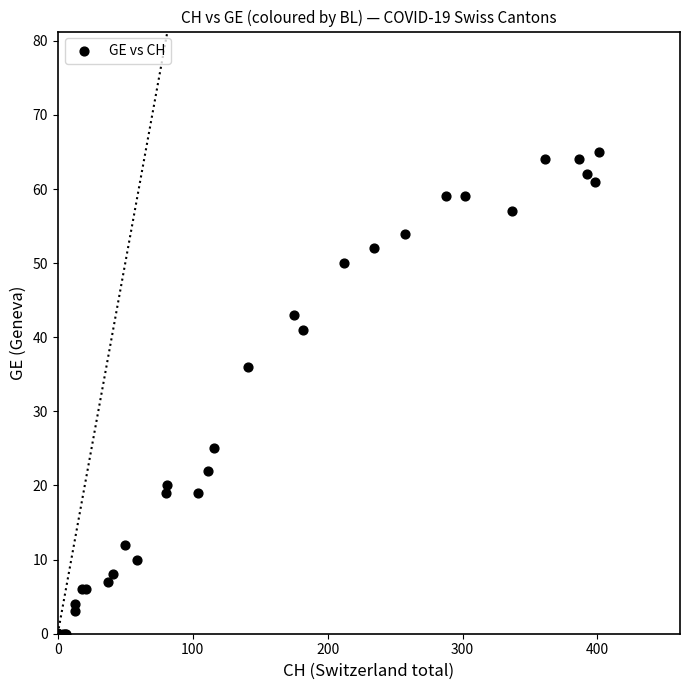

What Y value in the scatter plot is closest to 32?

36